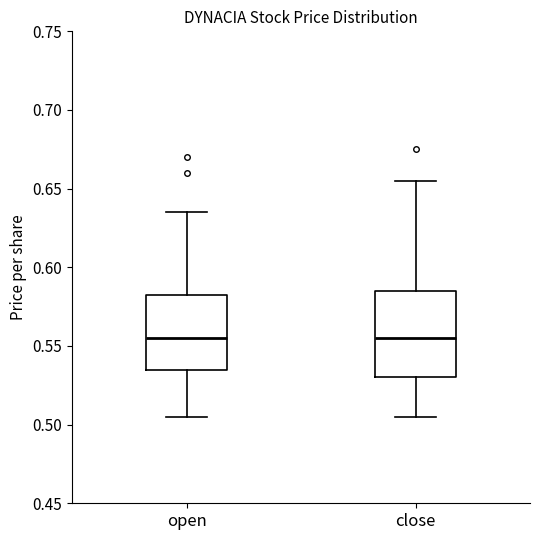

Which box is the tallest, from its lower edge to its upper edge?

close